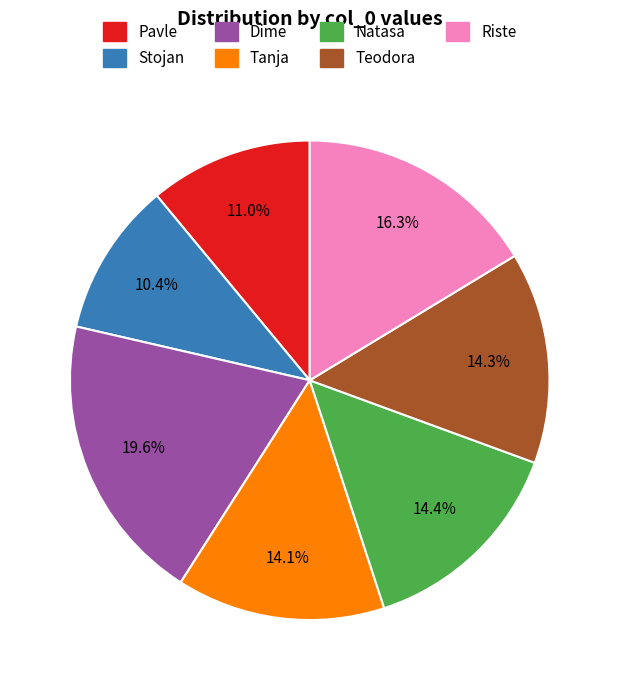

To the nearest percent, what is the difference between the largest and smallest slice percentages?

9%